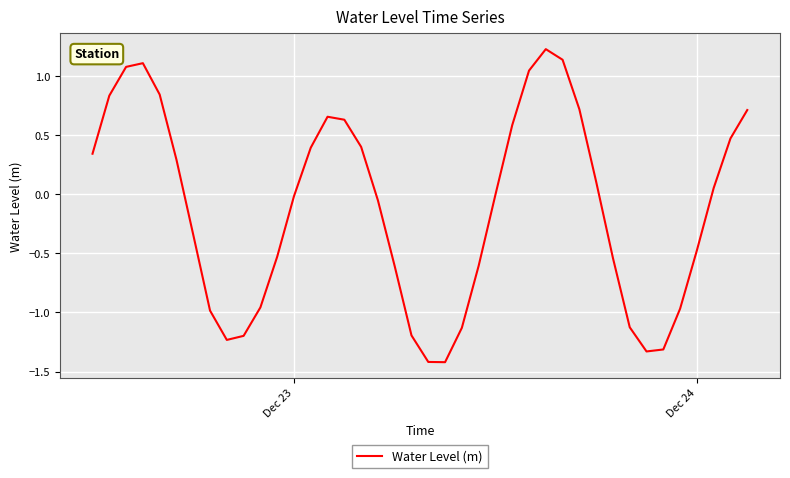

What is the smallest value displayed?

-1.4